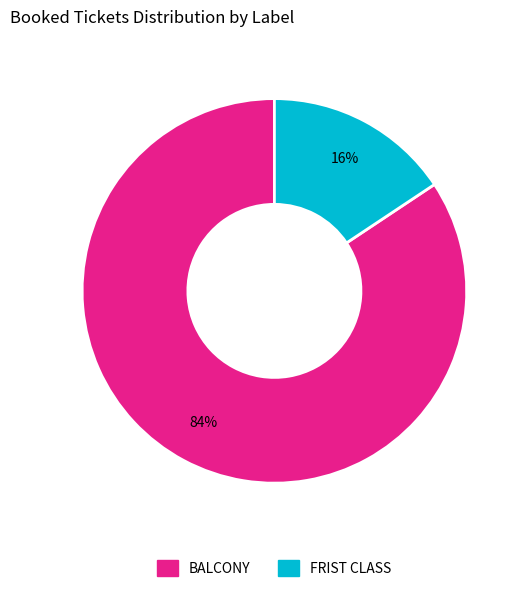

Do FRIST CLASS and BALCONY together represent more than half of the pie?

Yes